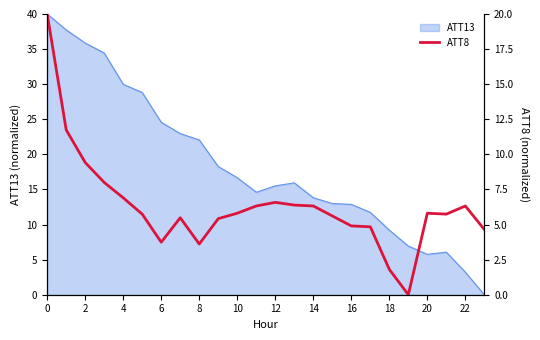

The ATT13 series shows 11.2 at 4. True or false?

False